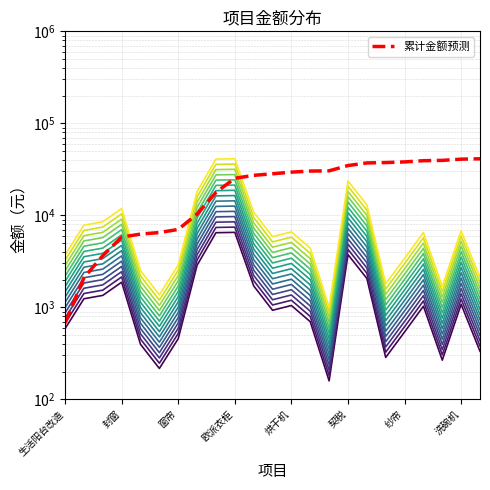

Reading left to right, transcribe all the data shown in this chart.

586.4	1237.8	1347.2	1874.9	395.9	216.3	456.0	2867.1	6471.0	6524.1	1709.9	928.6	1046.0	697.4	158.5	3740.3	2060.2	285.1	539.2	1028.6	266.3	1077.7	332.7